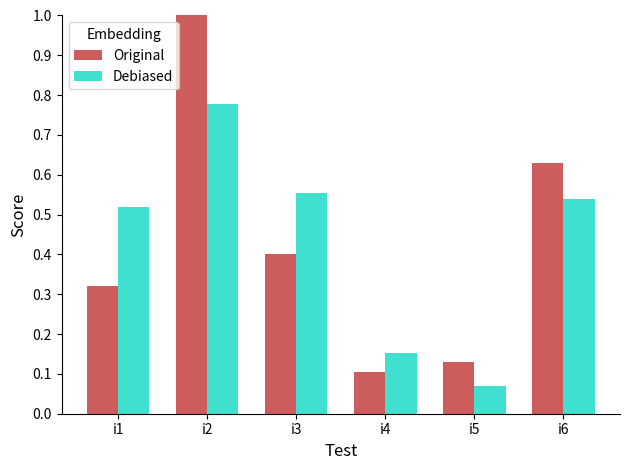

Where is Original nearest to the value 0?

i4